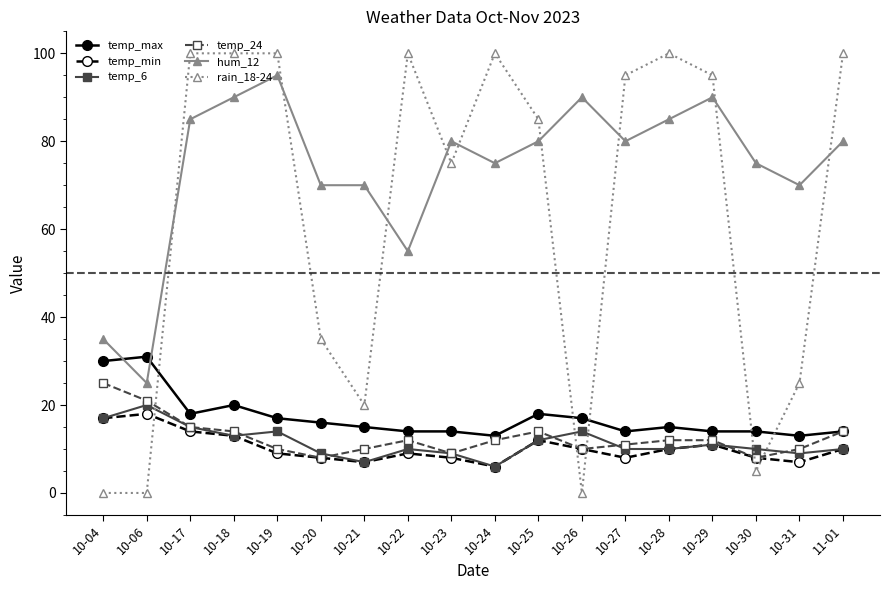

What is the total value across all series at 10-04?

124